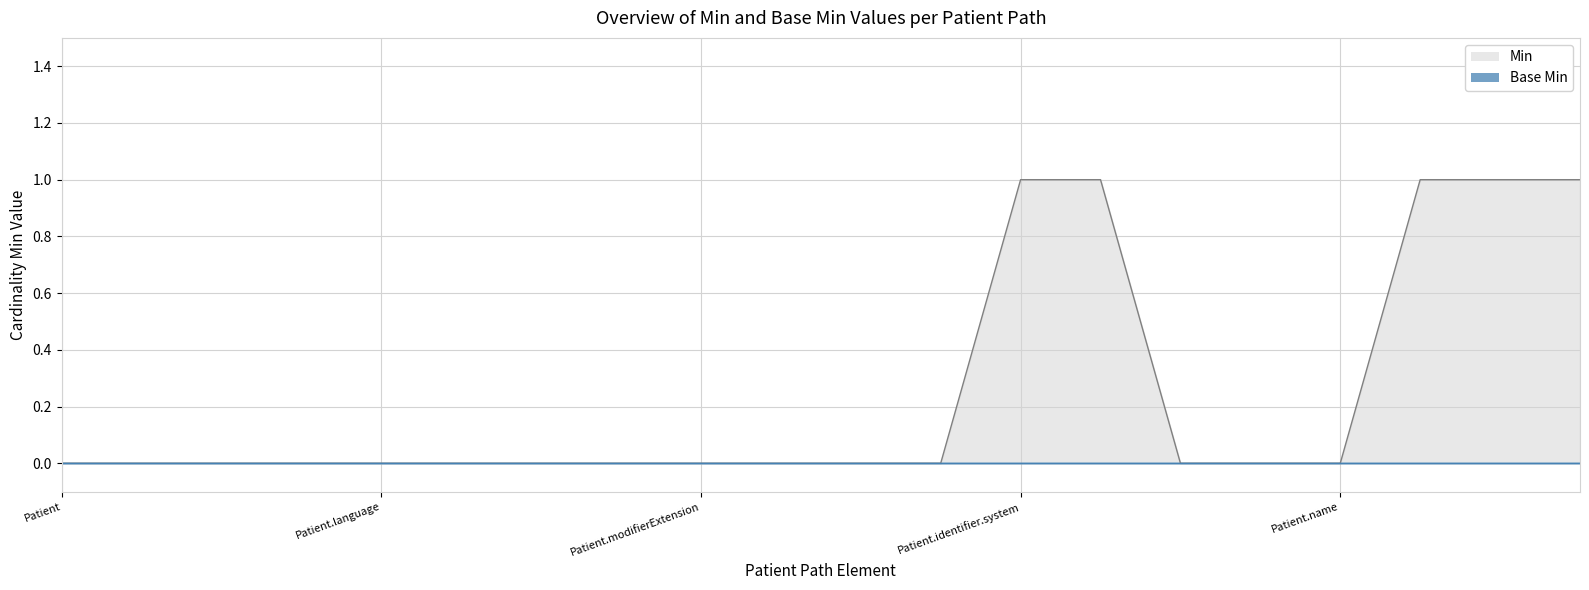

Does the chart have visible grid lines?

Yes